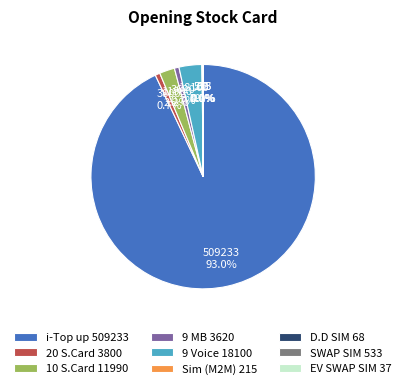

How much of the chart is everything except 9 Voice 18100?

96.7%